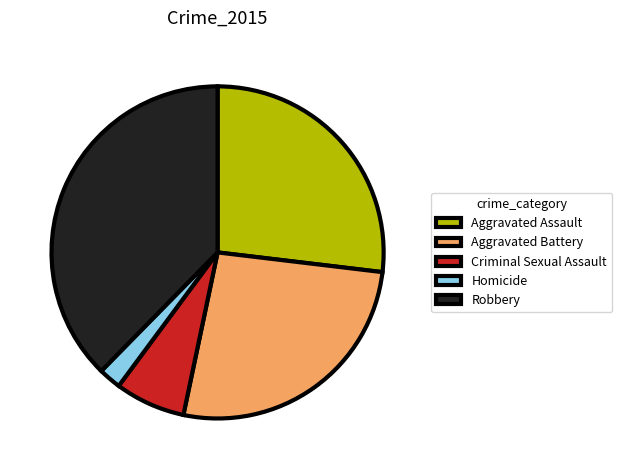

Which slice is the largest?

Robbery